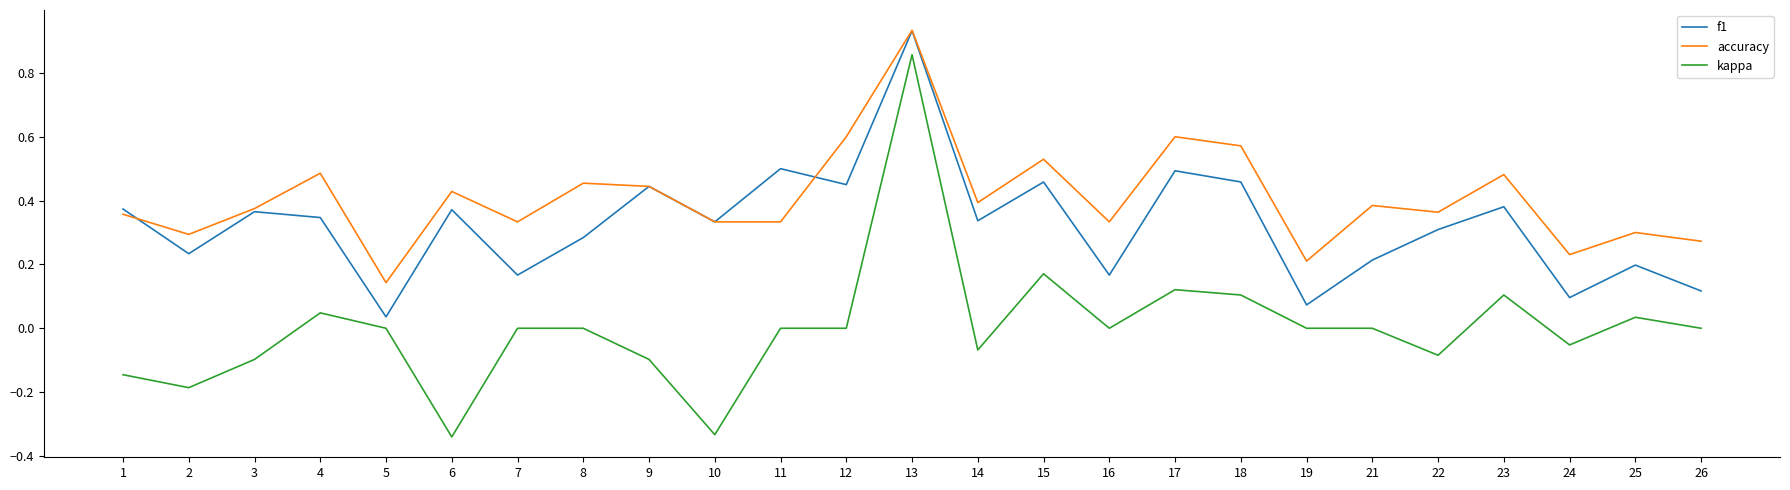

Which series has the widest spread of values?

kappa